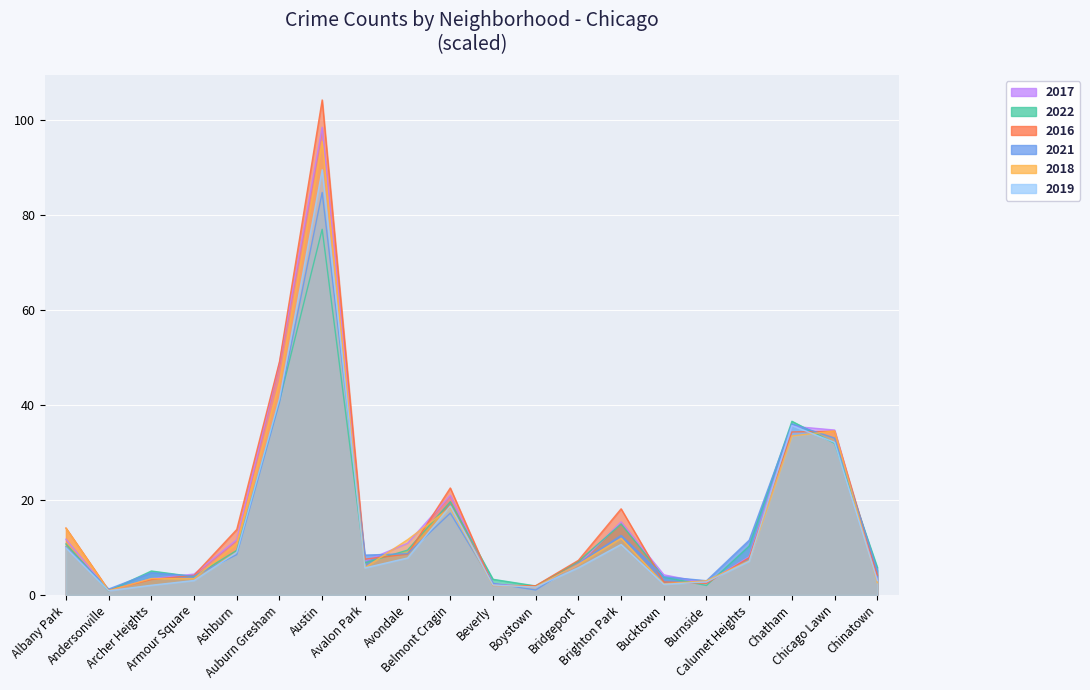

Rank the series by their maximum value, from lowest to highest.

2022, 2021, 2019, 2018, 2017, 2016